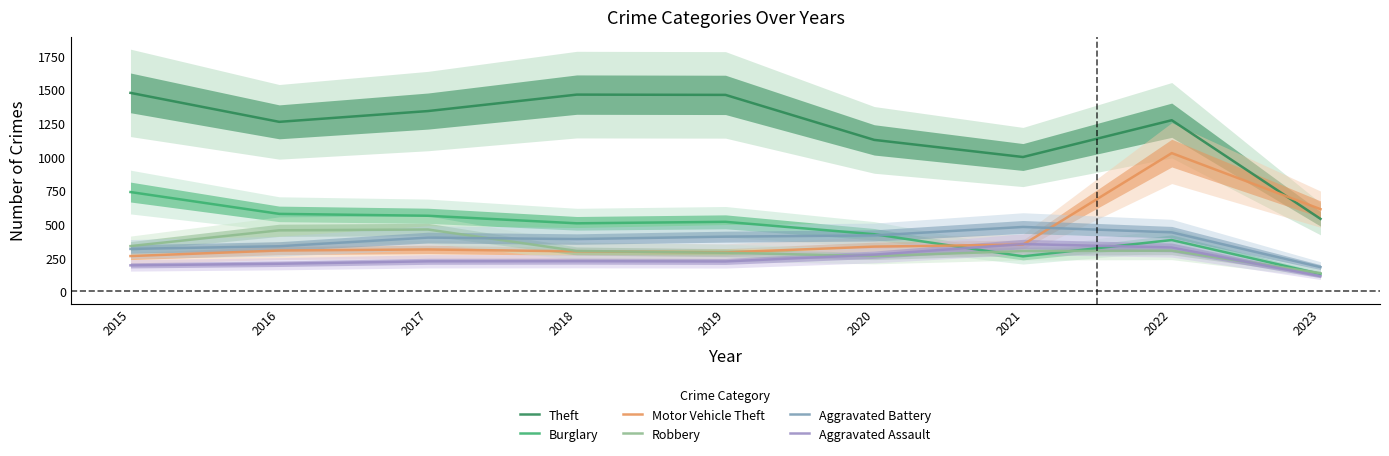

At how many categories does at least one series exceed 557?

9